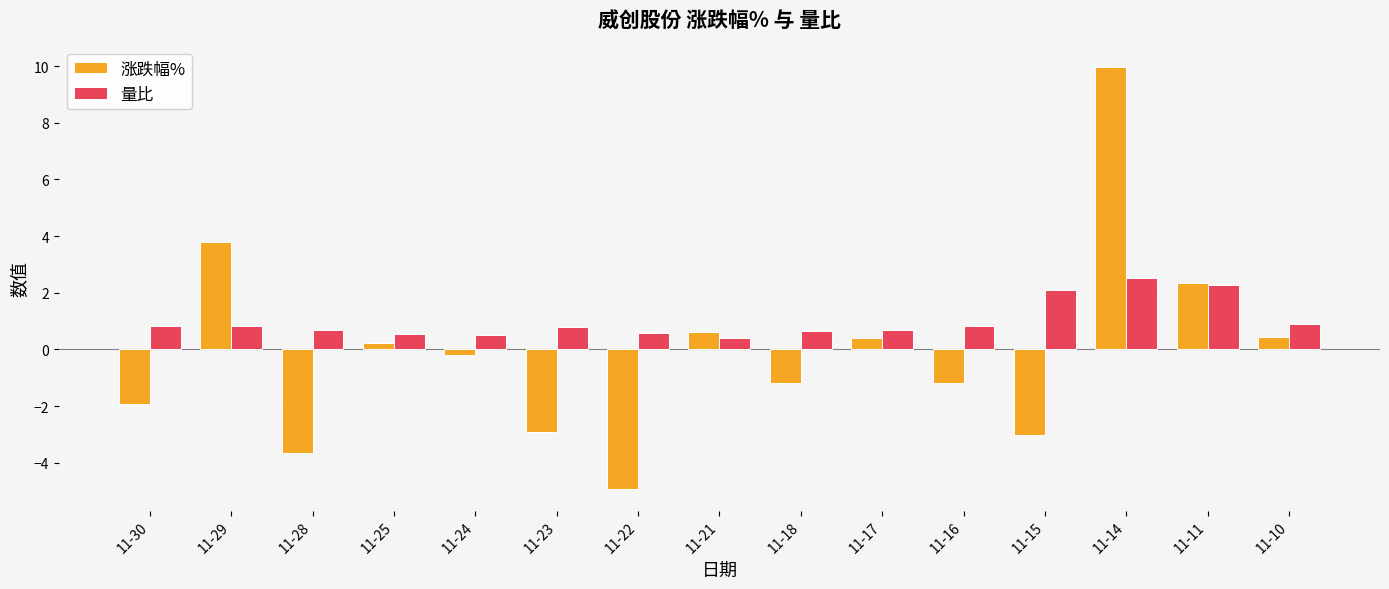

How many bars are there in each group?

2